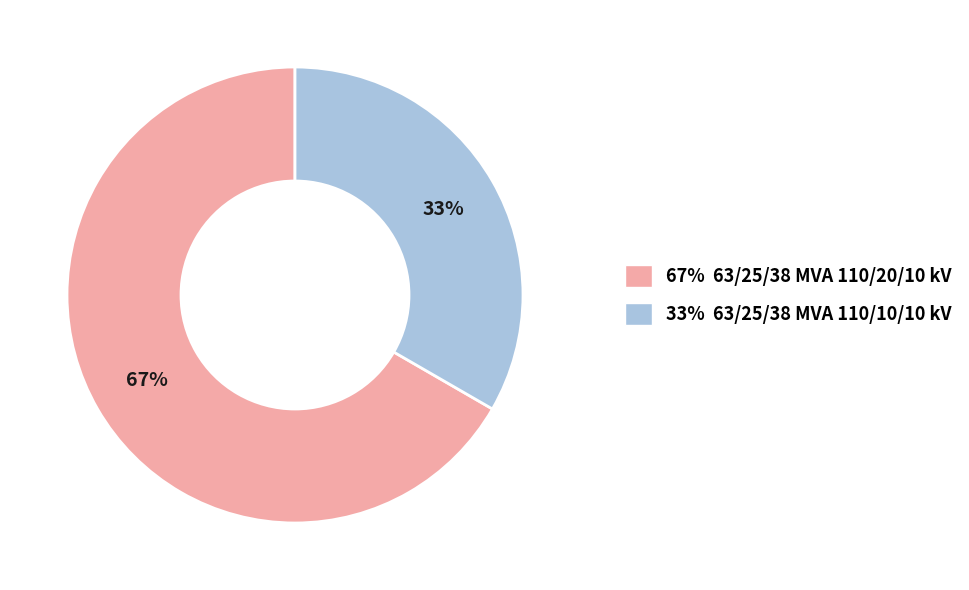

What is the largest slice in the pie chart?

67% 63/25/38 MVA 110/20/10 kV